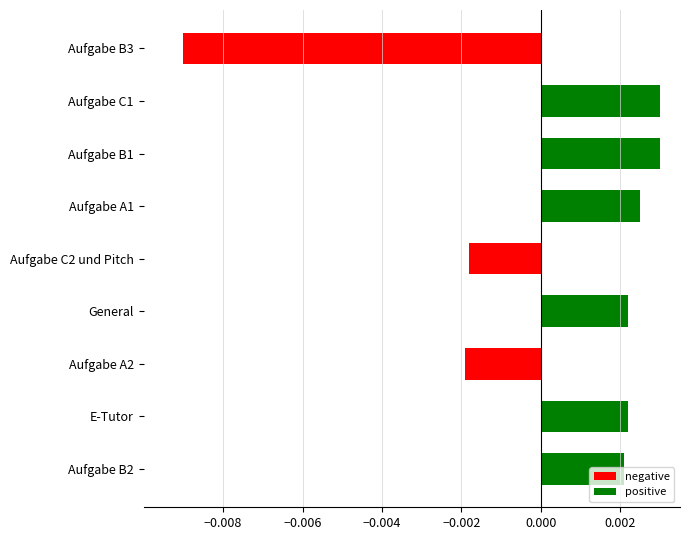

What is the label of the 7th bar from the top?

Aufgabe A2